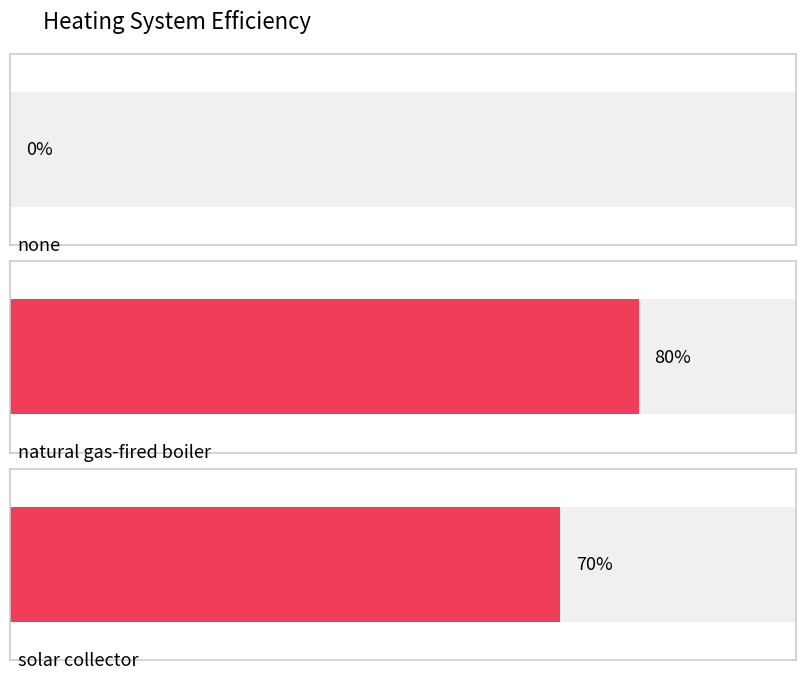

What is the label of the 3rd bar from the left?

solar collector